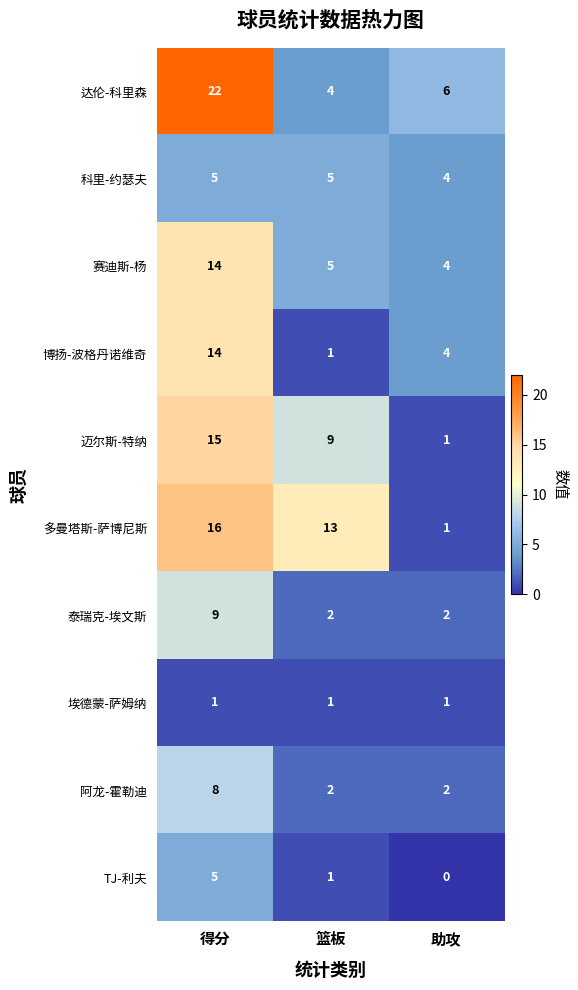

What is the difference between the second highest and minimum values in the 多曼塔斯-萨博尼斯 series?

12